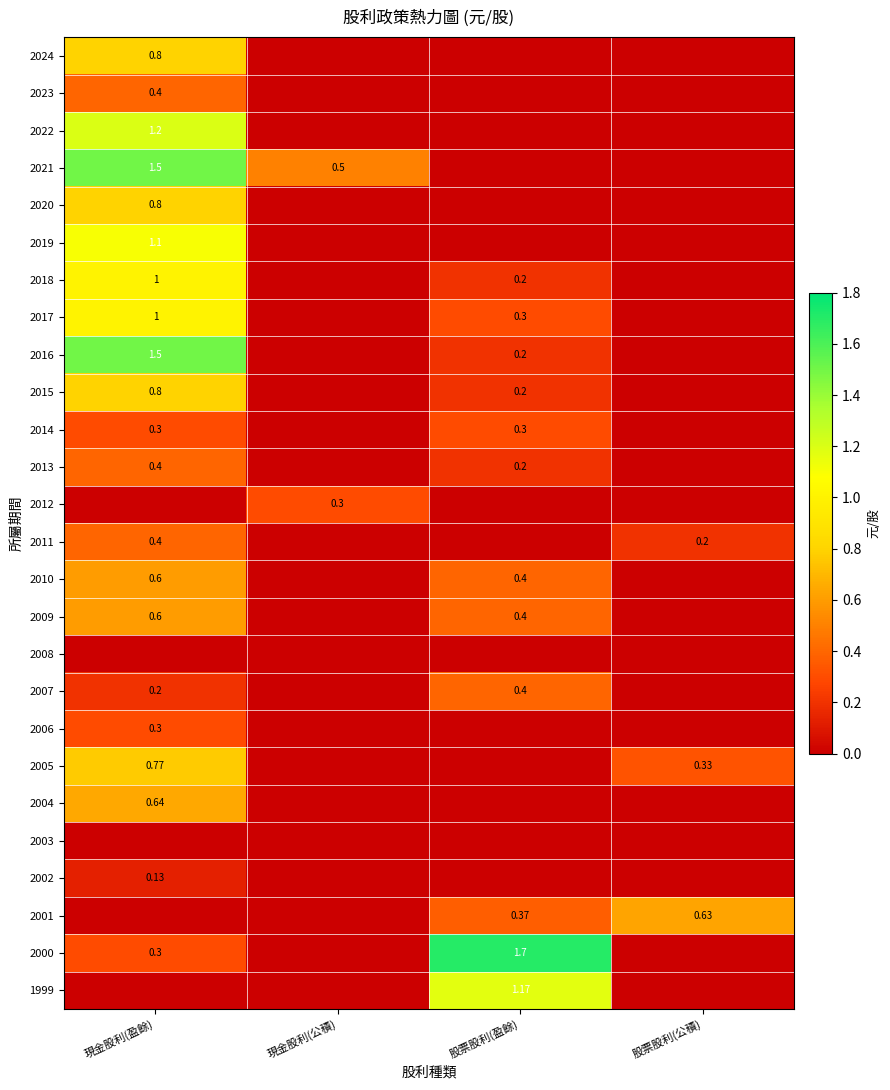

Rank the series by their maximum value, from highest to lowest.

2000, 2021, 2016, 2022, 1999, 2019, 2018, 2017, 2024, 2020, 2015, 2005, 2004, 2001, 2010, 2009, 2023, 2013, 2011, 2007, 2014, 2012, 2006, 2002, 2008, 2003